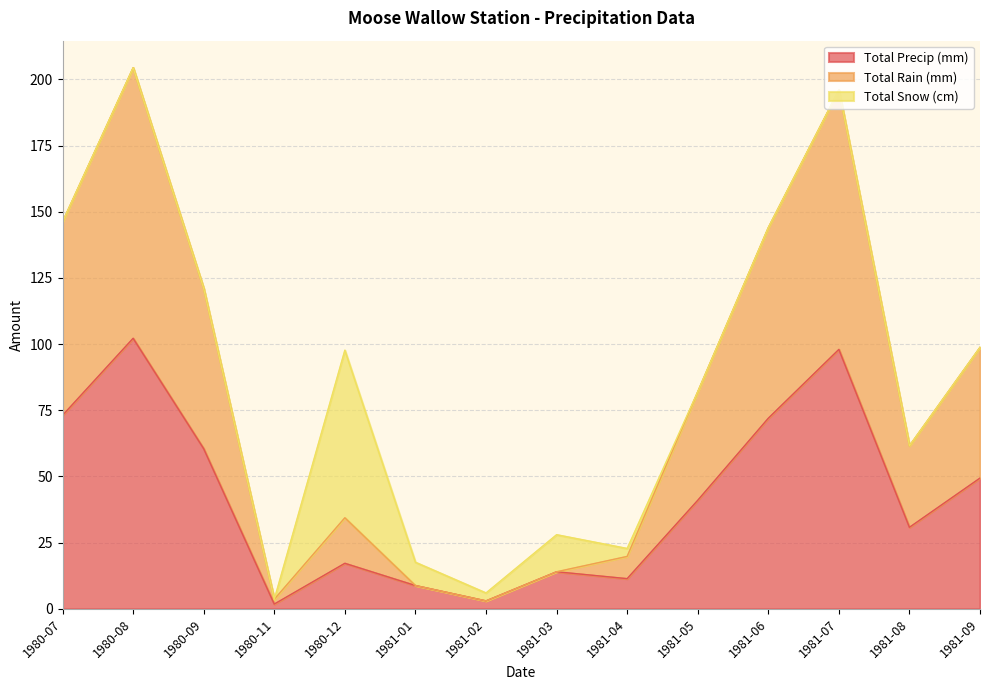

Which series has the largest range (max minus min)?

Total Rain (mm)